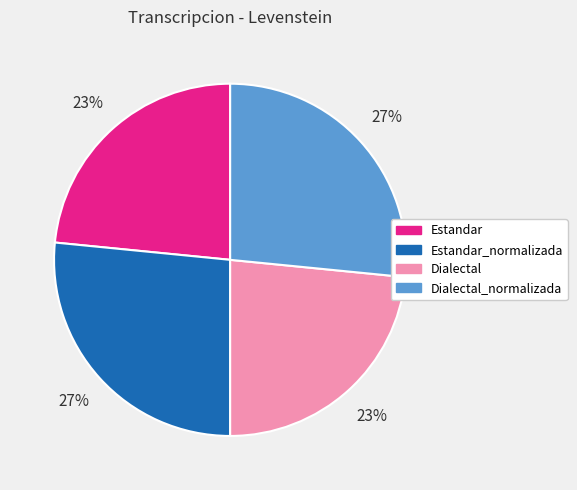

To the nearest percent, what percentage of the pie is Dialectal?

23%